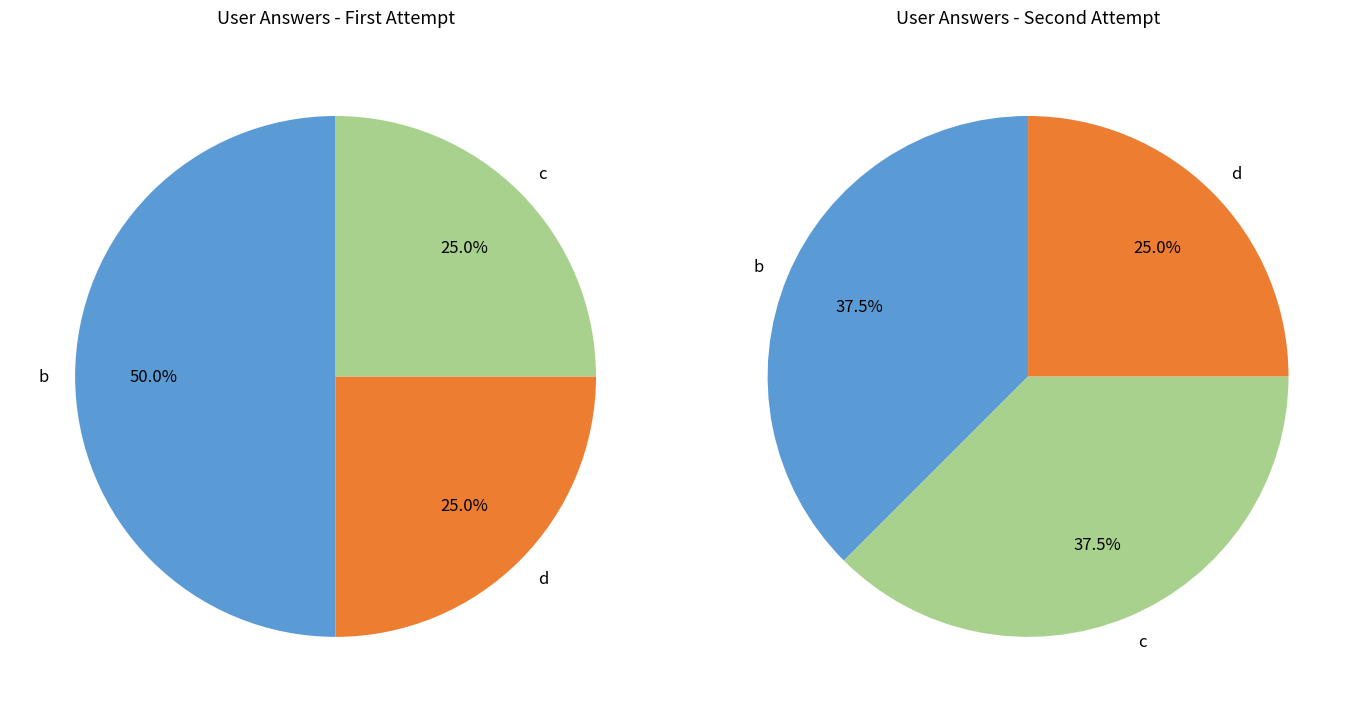

What percentage do d and b together represent?

75.0%